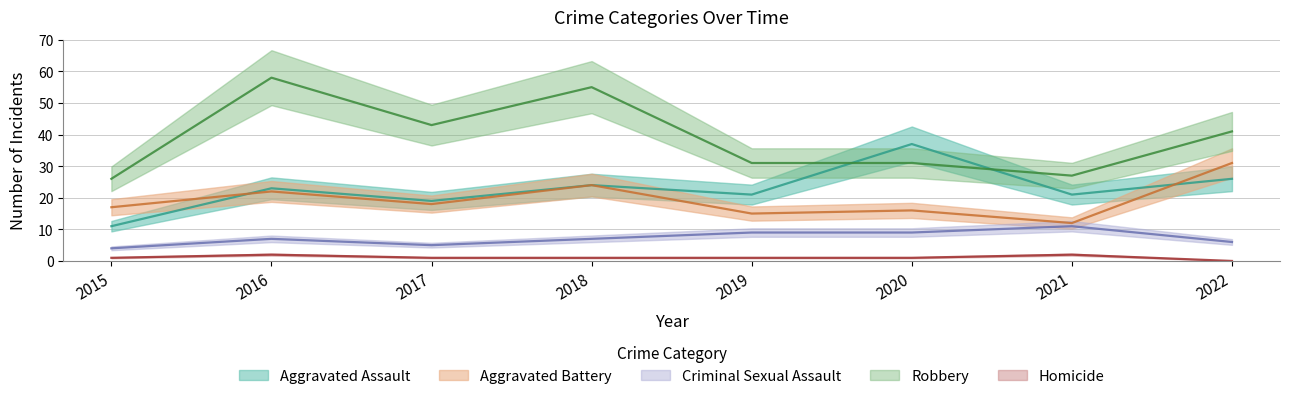

Between 2018 and 2015, which is larger?

2018